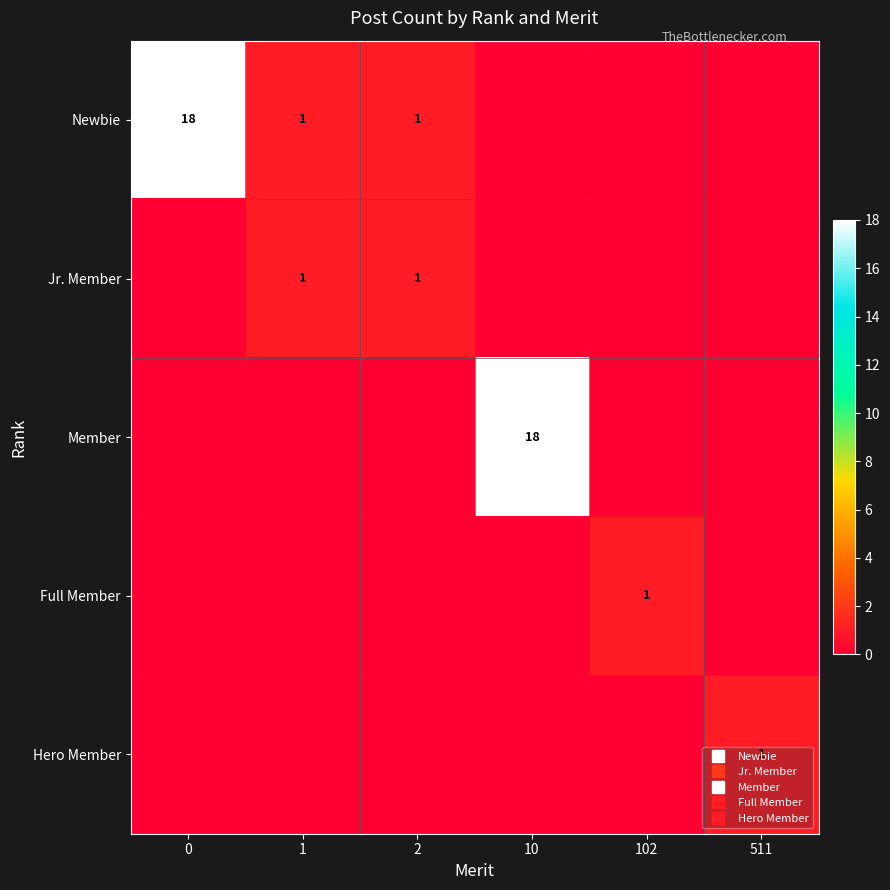

Rank the categories by Full Member value from highest to lowest.

102, 0, 1, 2, 10, 511